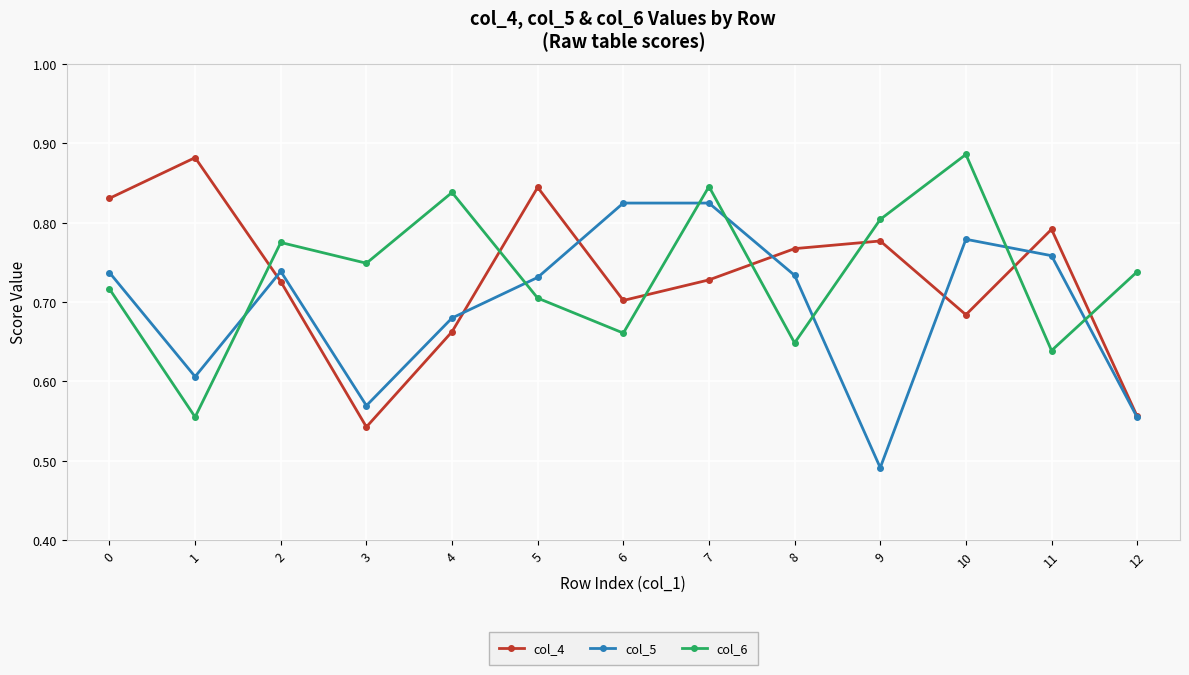

True or false: col_5 has more than 1 interior local peaks.

True